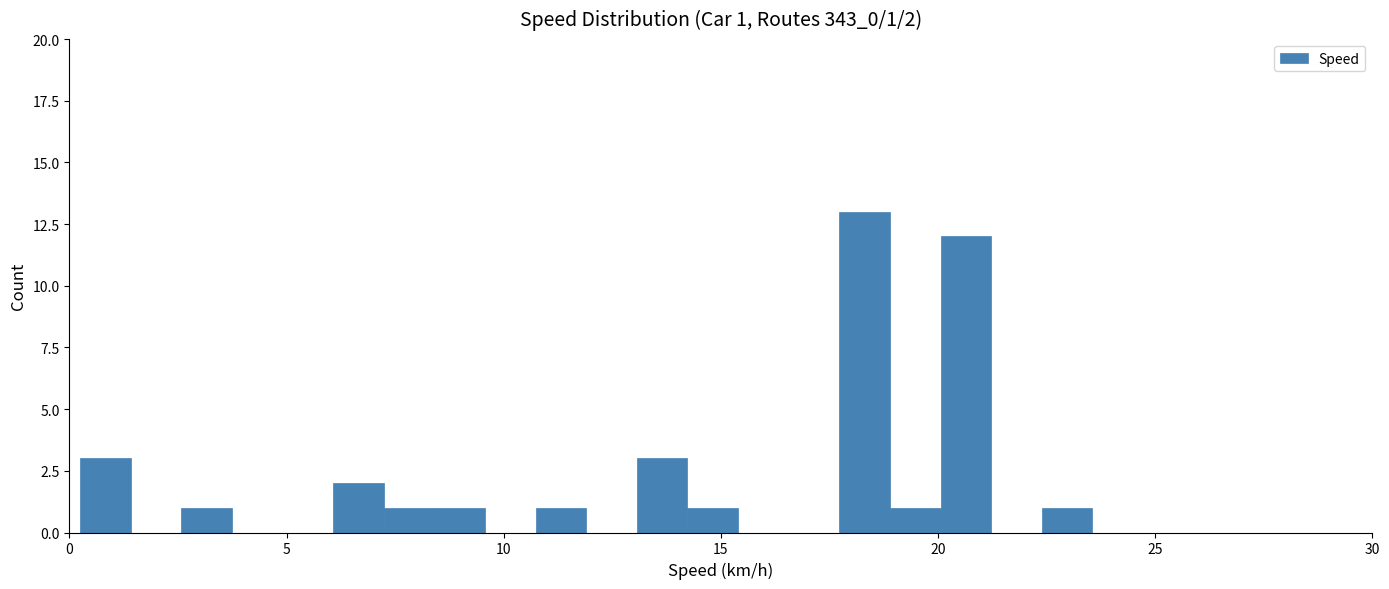

Around what value on the x-axis is the tallest bar? Give the approximate position of its centre, as read against the axis.

18.5